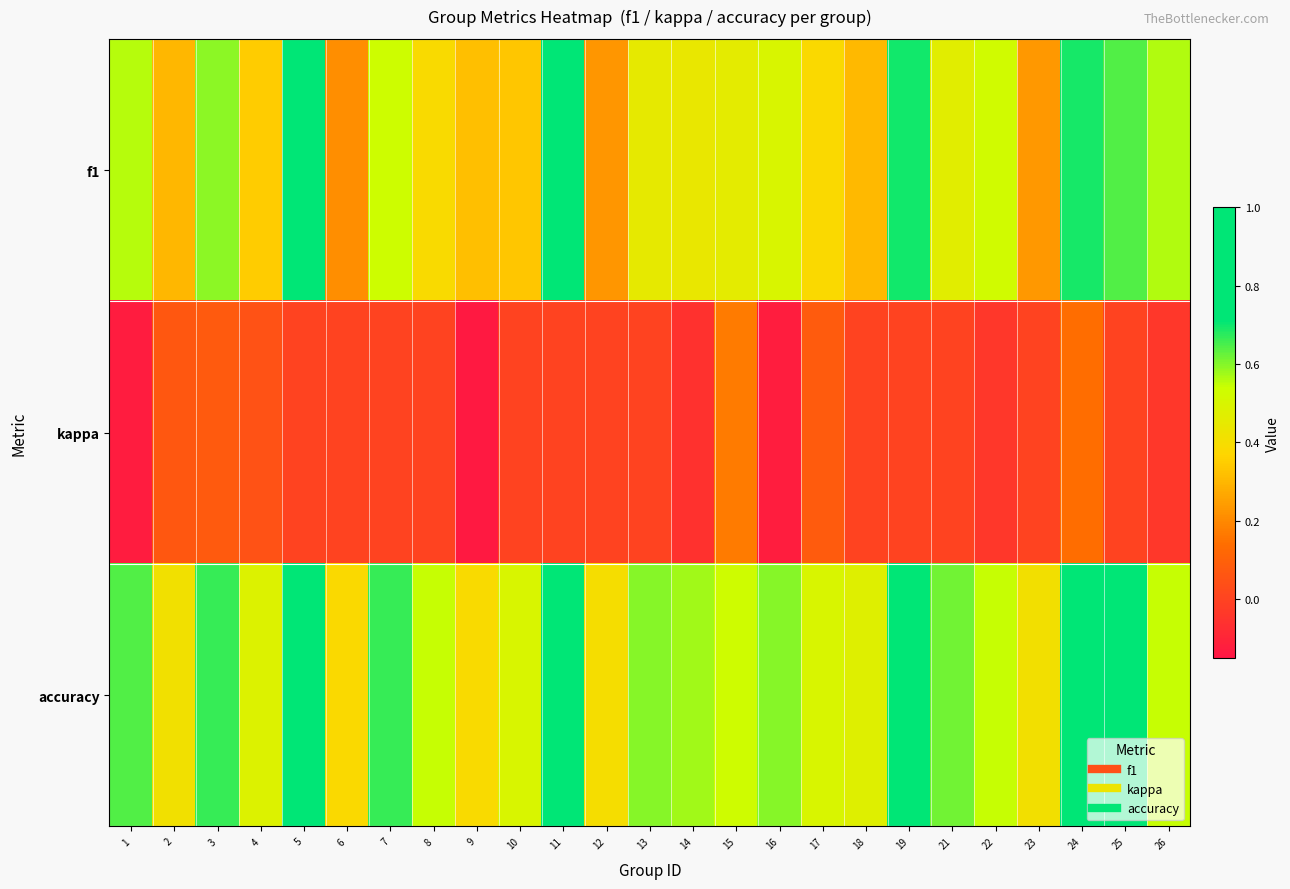

List the series in order of their peak value, highest first.

f1, accuracy, kappa